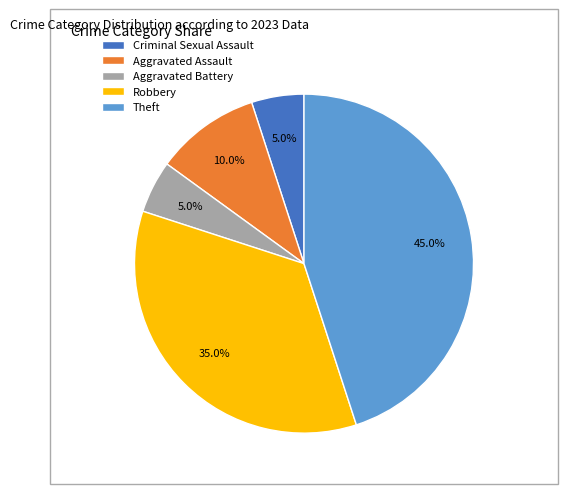

Does any single category account for the majority?

No